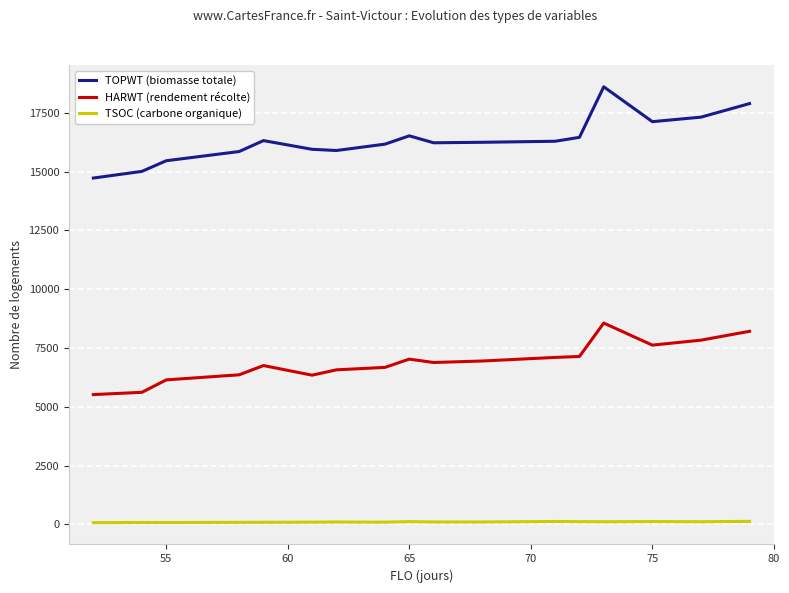

Which series has the largest total across all categories?

TOPWT (biomasse totale)